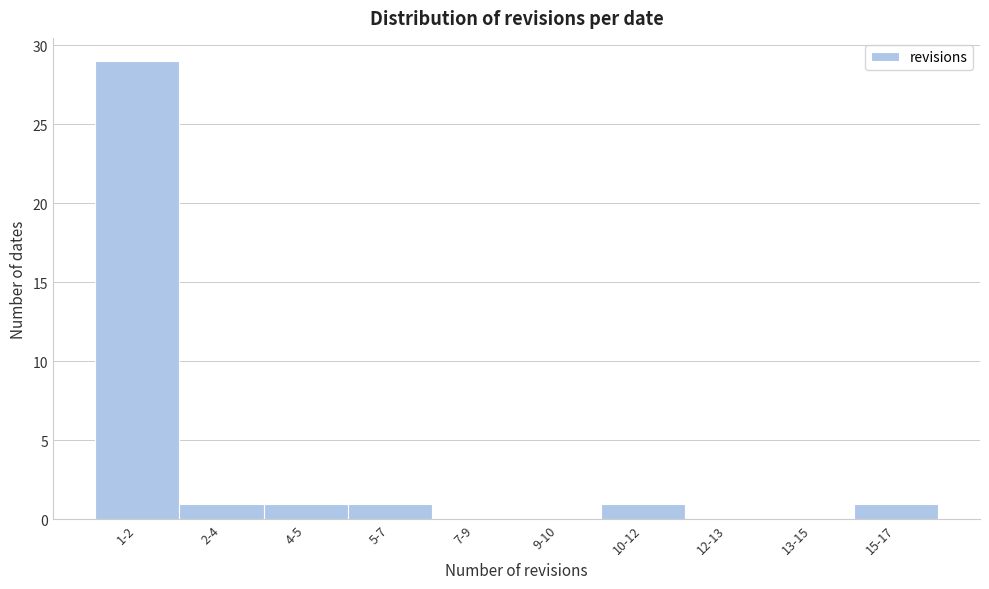

Reading left to right, transcribe all the data shown in this chart.

1-2=29	2-4=1	4-5=1	5-7=1	7-9=0	9-10=0	10-12=1	12-13=0	13-15=0	15-17=1